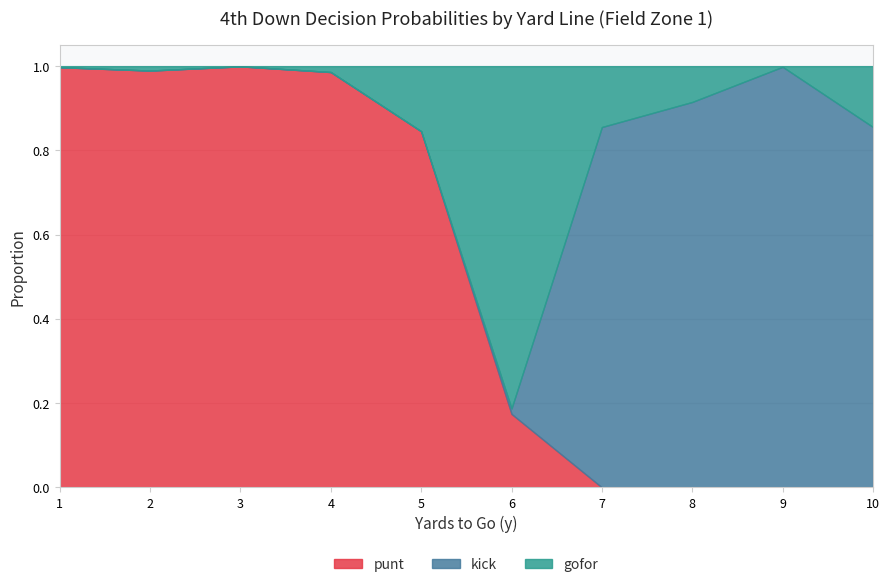

Between which two adjacent categories do punt and gofor first intersect?

5 and 6